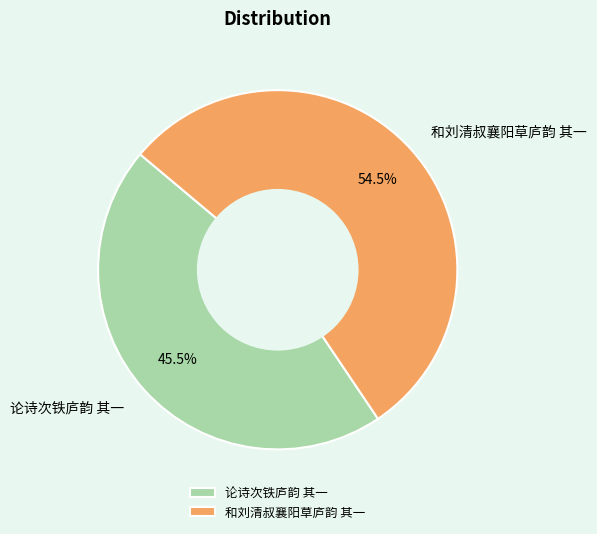

To the nearest percent, what is the average slice percentage?

50%